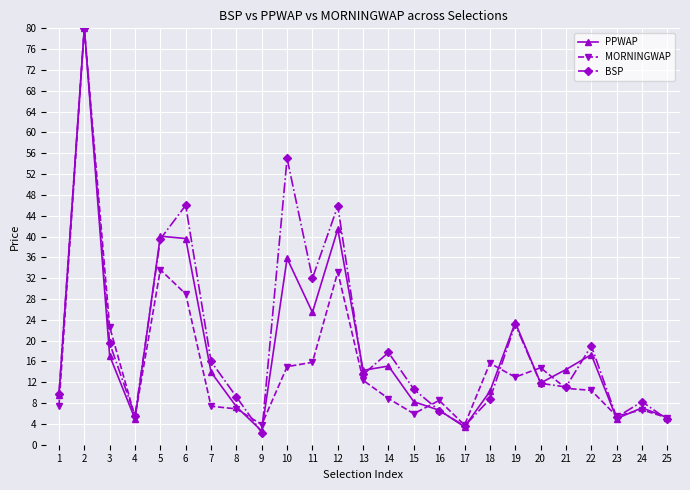

How many distinct data groups are displayed?

3